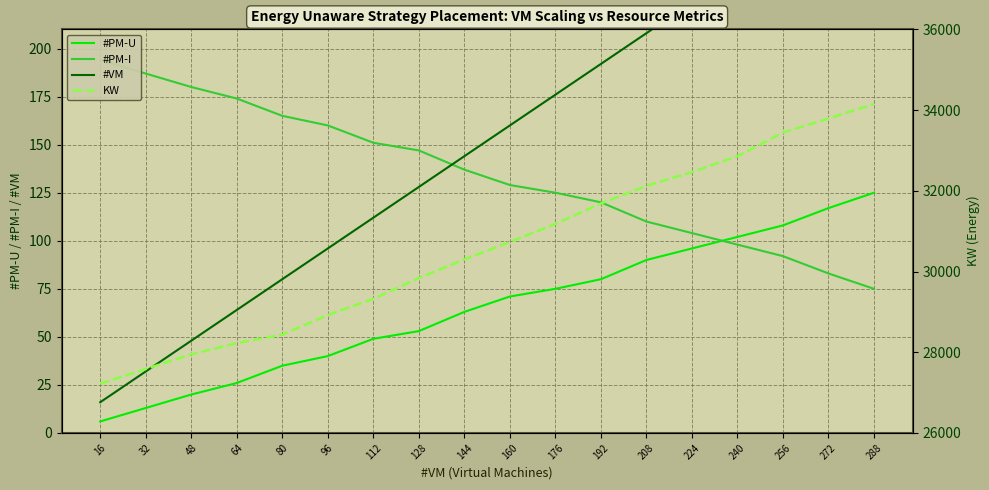

The #PM-U series shows 102.0 at 240. True or false?

True